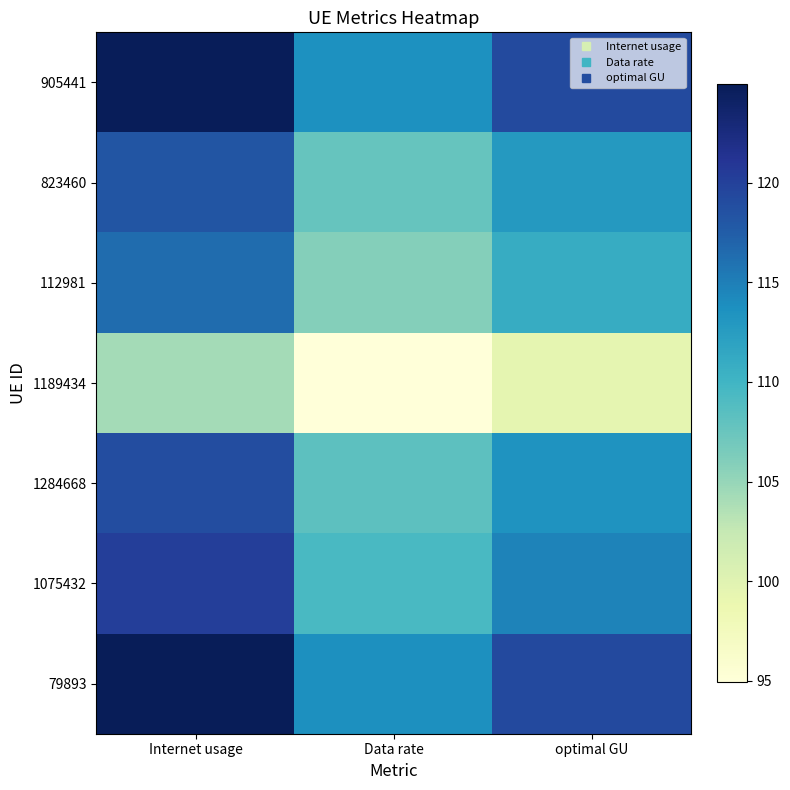

At which category does the chart reach its peak across all series?

Internet usage